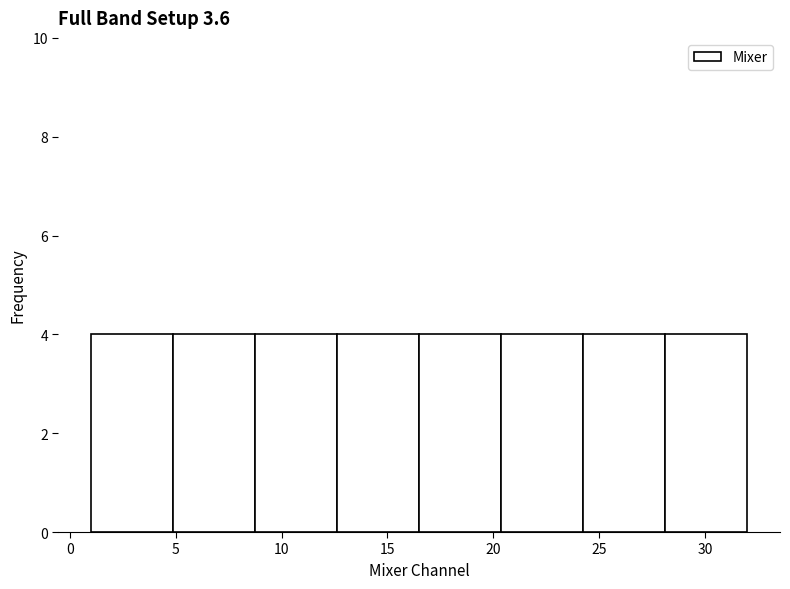

How tall is the bar that spans 12.5 to 16.5 on the x-axis? Neither the bar edges nor the heights are printed on the chart, so give them approximately, as read against the axes.

4